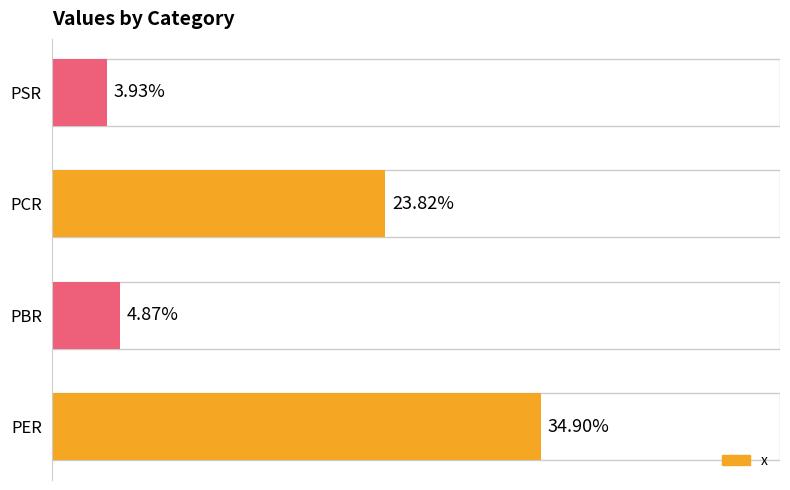

List the labels in order of value, largest first.

PER, PCR, PBR, PSR